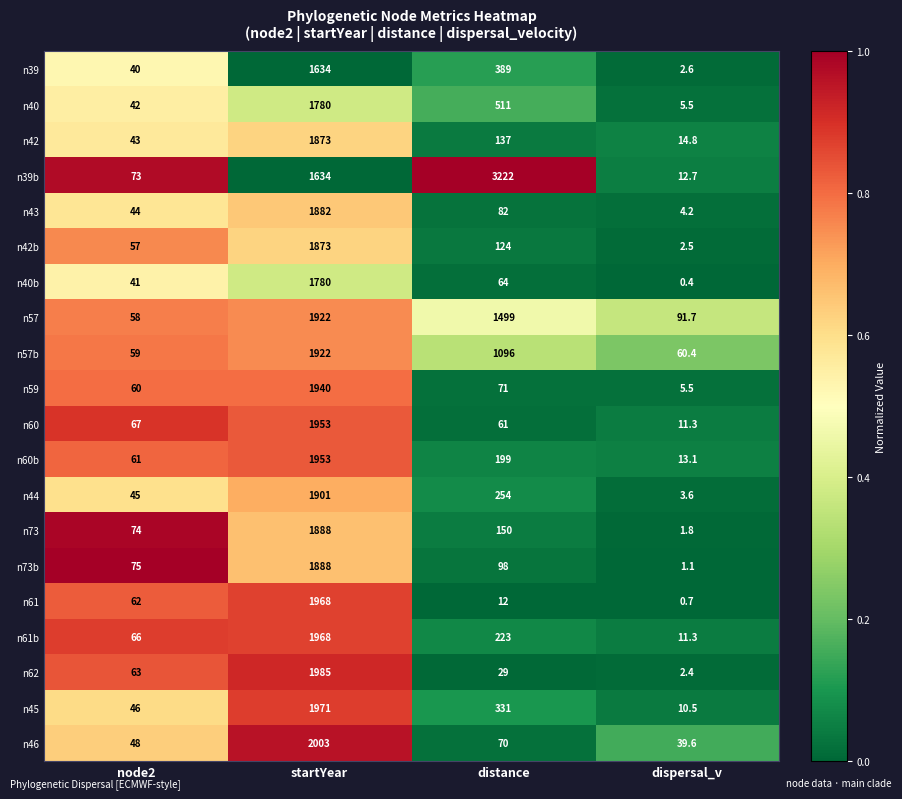

Read the n60b value at startYear.

1953.0